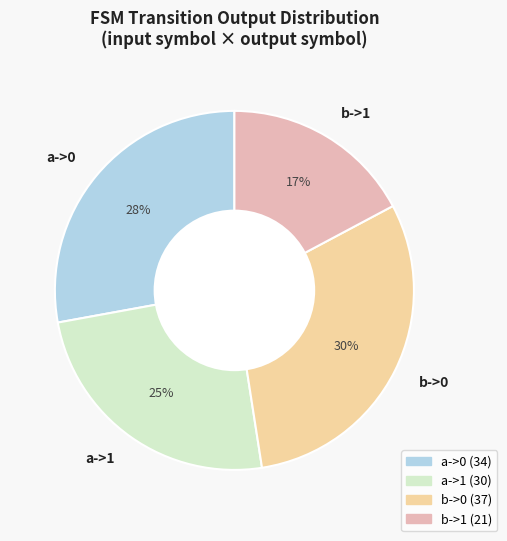

To the nearest percent, what is the difference between the a->1 and a->0 slice percentages?

3%